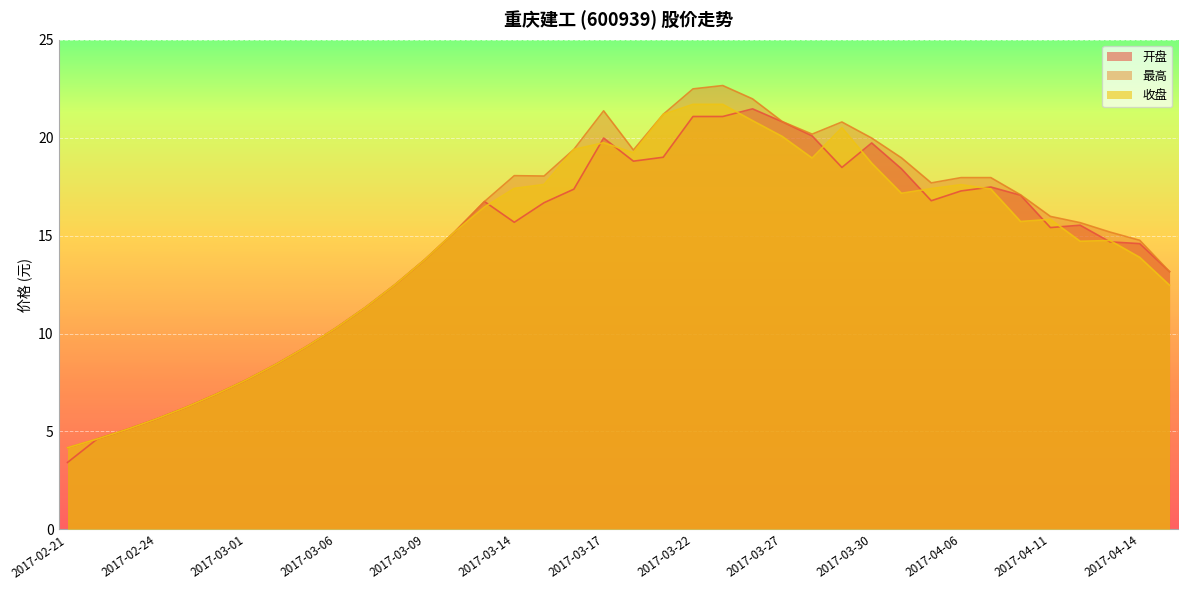

The value of 开盘 at 2017-03-10 is 10.6. True or false?

False